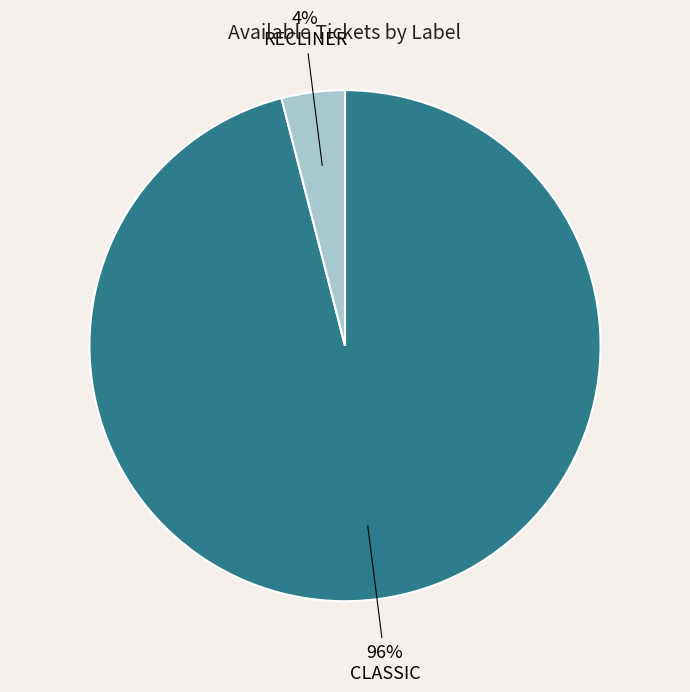

Which category has the biggest portion of the pie?

CLASSIC